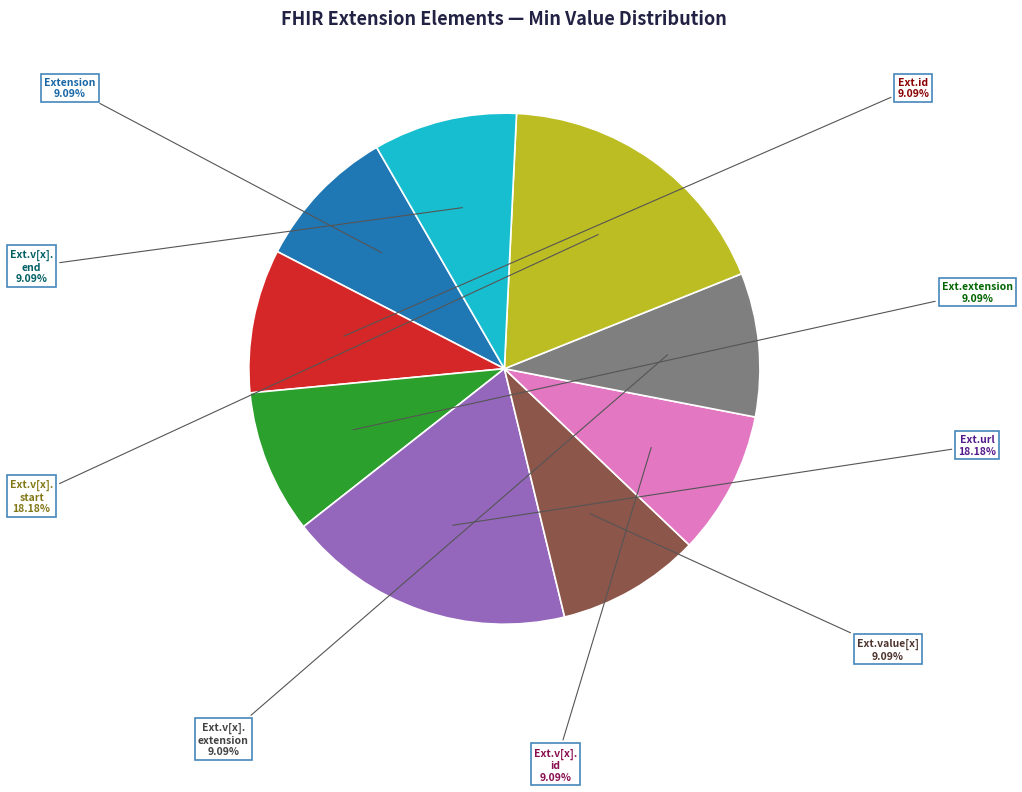

Does any single category account for the majority?

No